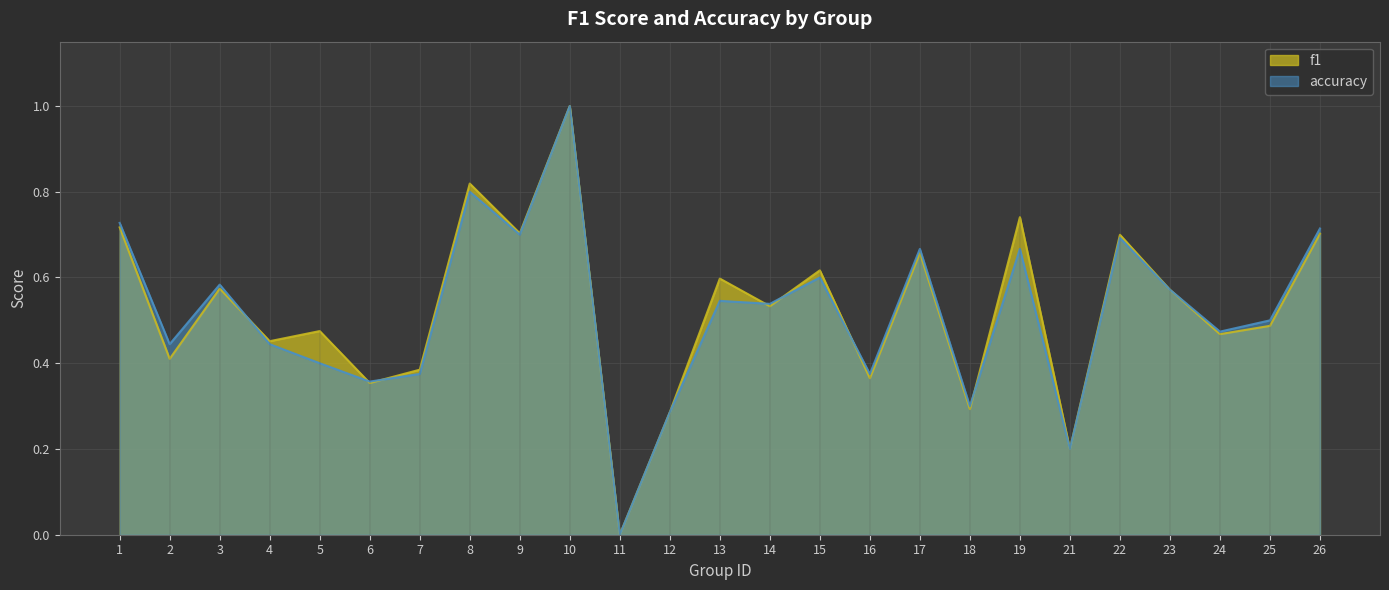

Count the accuracy values in the range 0 to 1.

25